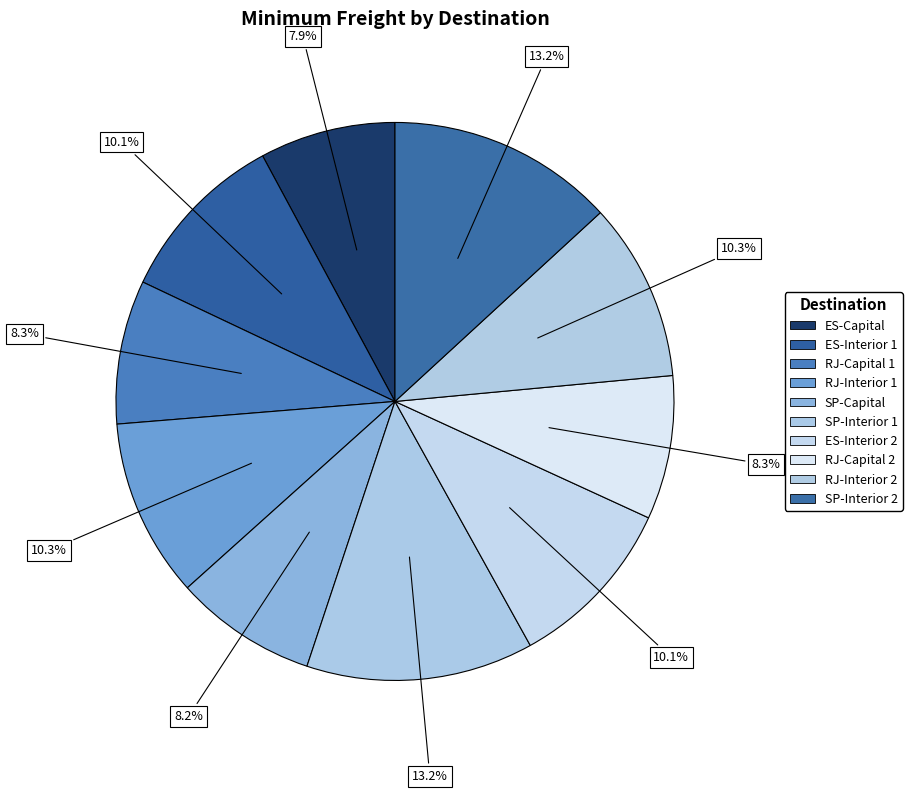

To the nearest percent, what is the difference between the ES-Interior 1 and ES-Capital slice percentages?

2%